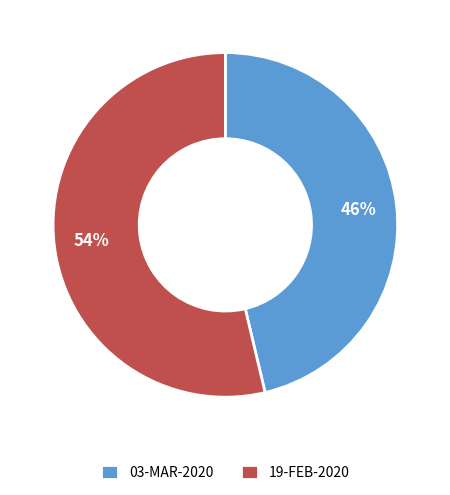

How many segments does this pie chart have?

2